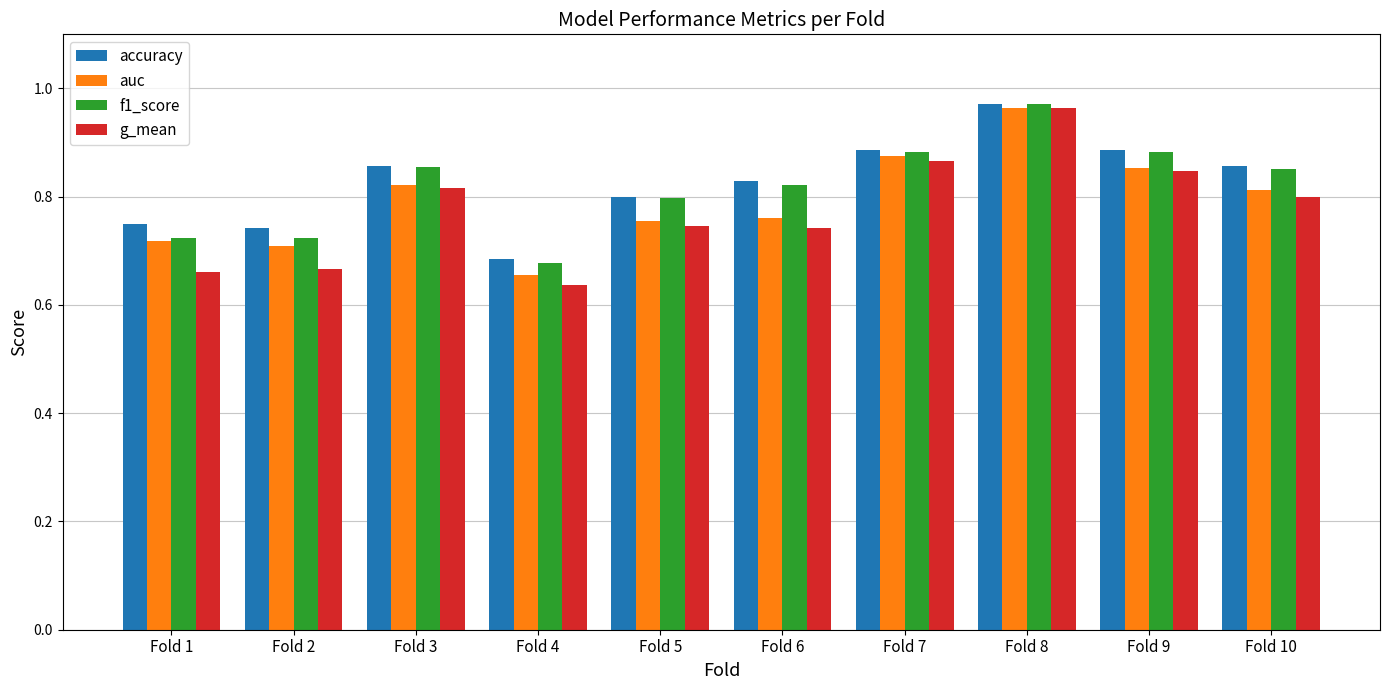

Which series has the largest range (max minus min)?

g_mean